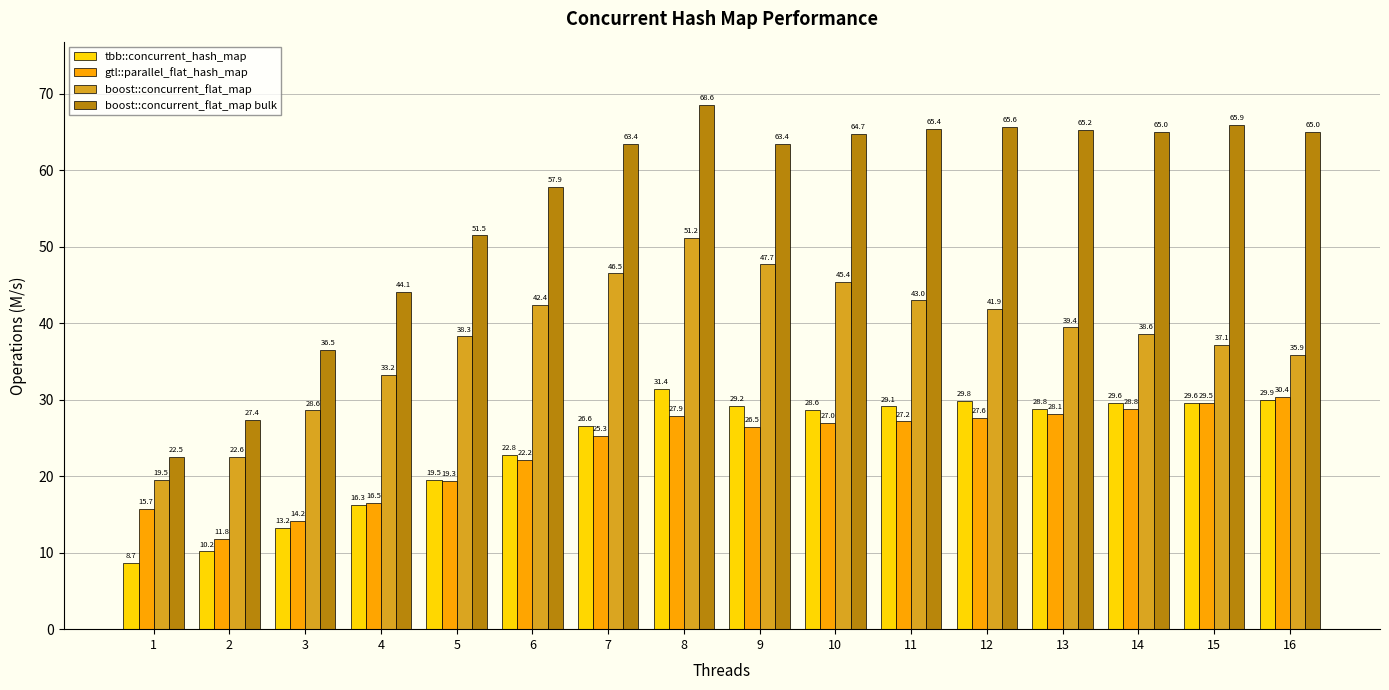

What is the average value of the tbb::concurrent_hash_map series?

24.0